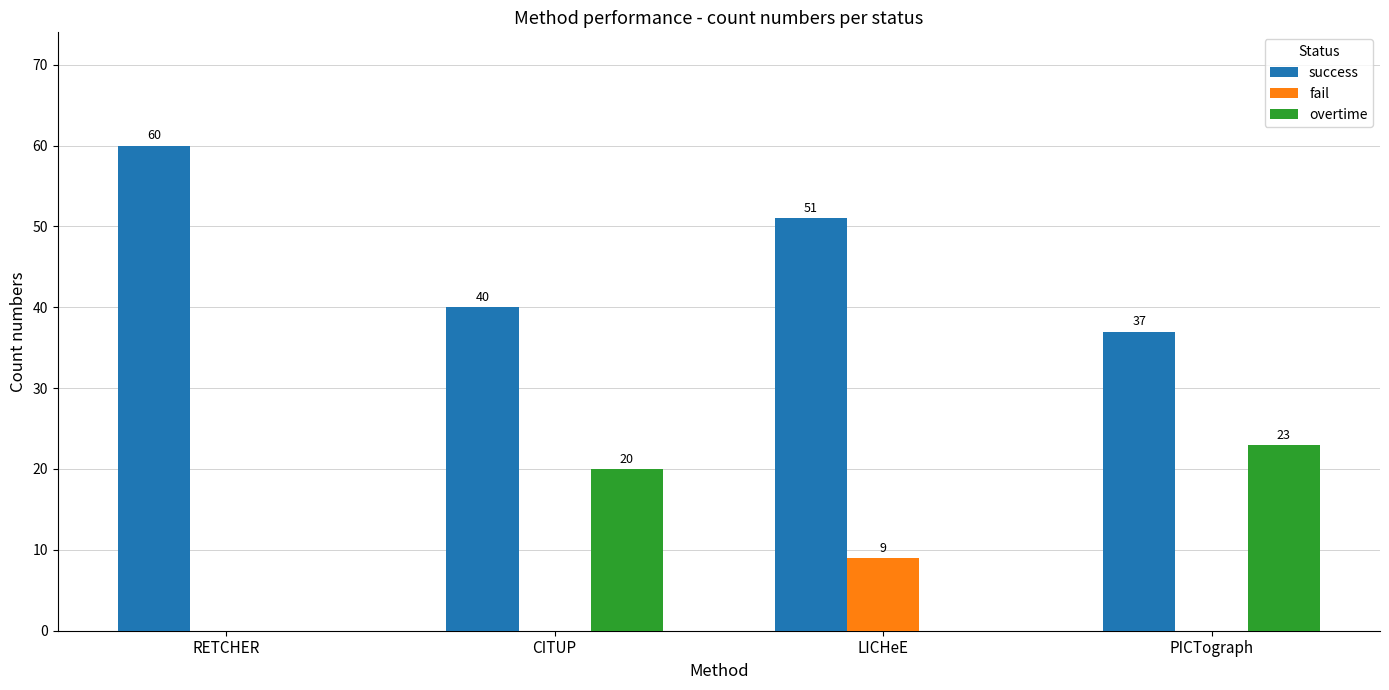

Which series changed the most between CITUP and LICHeE?

overtime